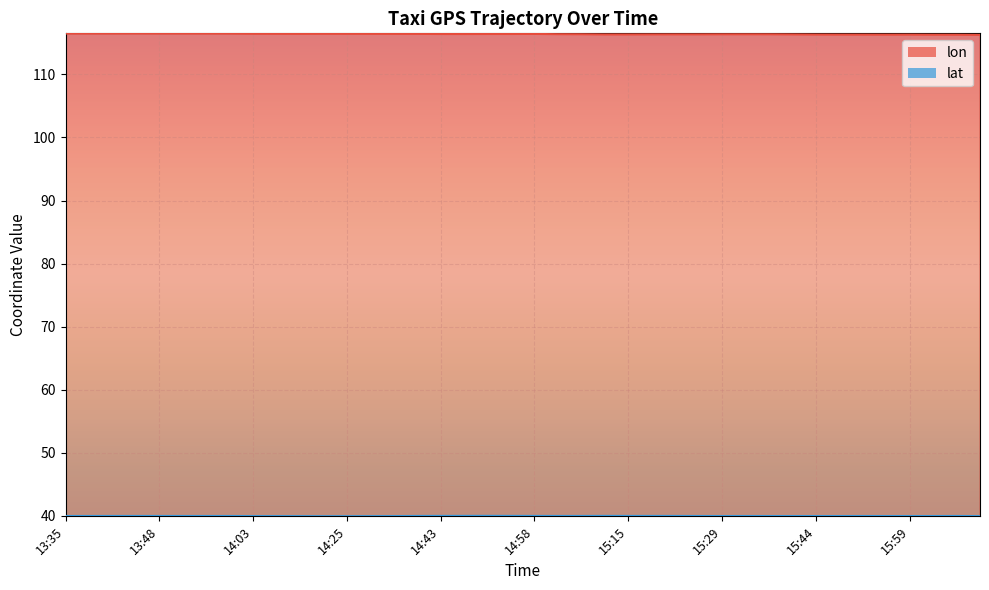

Which label corresponds to the largest value in the chart?

13:45